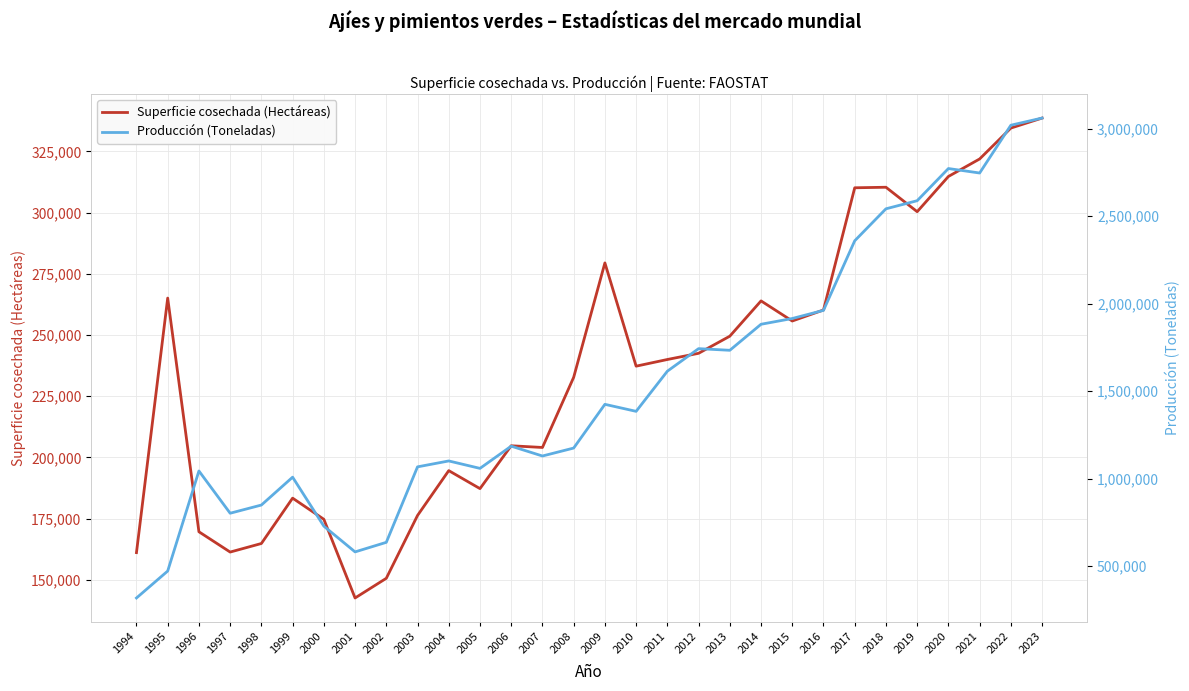

Which series has the widest spread of values?

Producción (Toneladas)